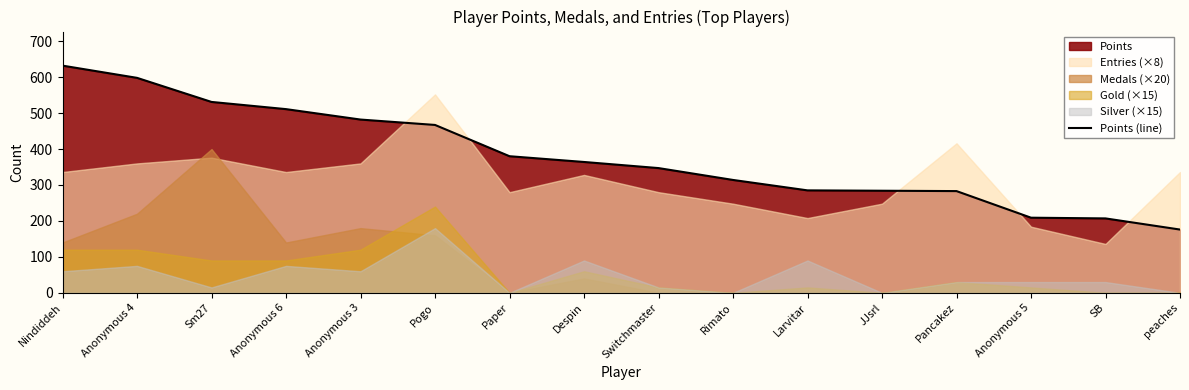

What position from the right is Pancakez?

4